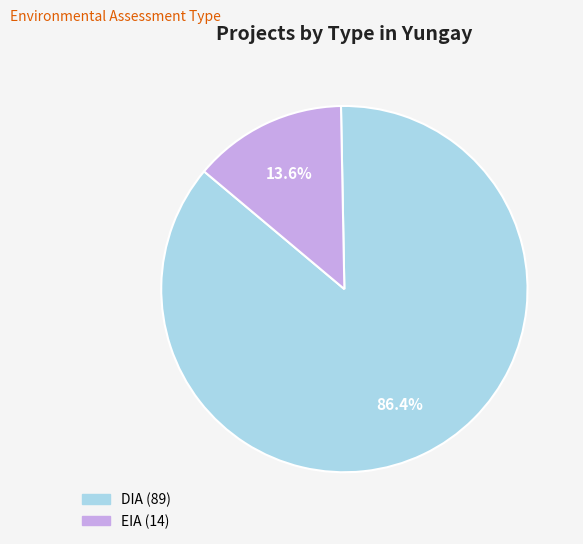

What is the largest slice in the pie chart?

DIA